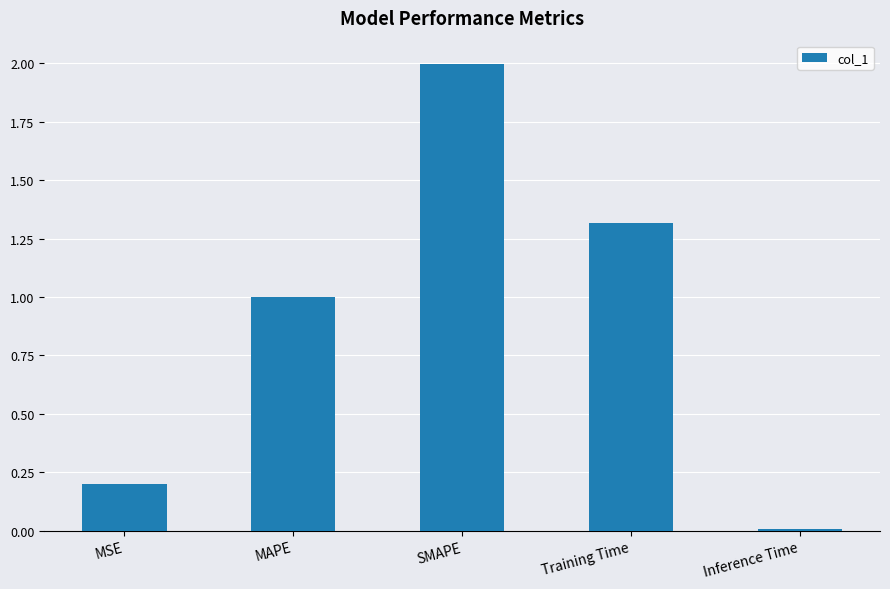

Approximately how many times larger is the value at Training Time compared to SMAPE?

0.7